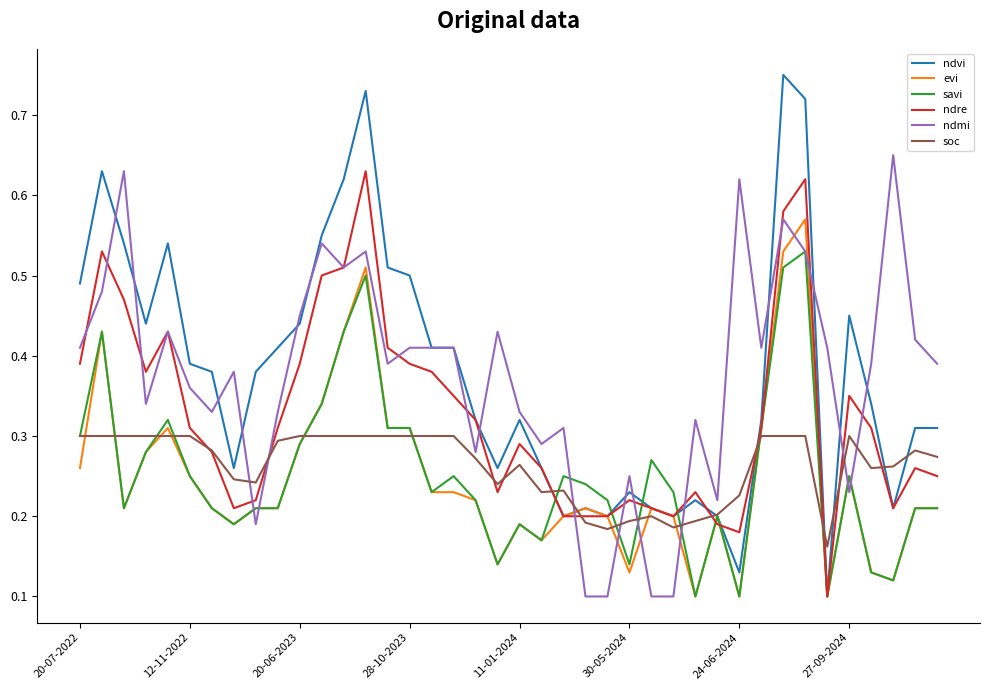

Which series has the largest range (max minus min)?

ndvi